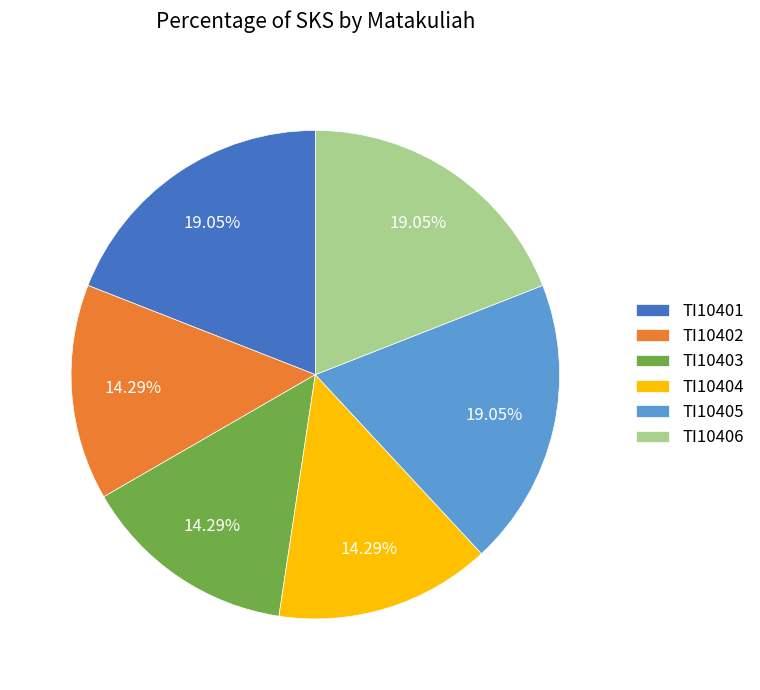

Between TI10401 and TI10403, which is larger?

TI10401